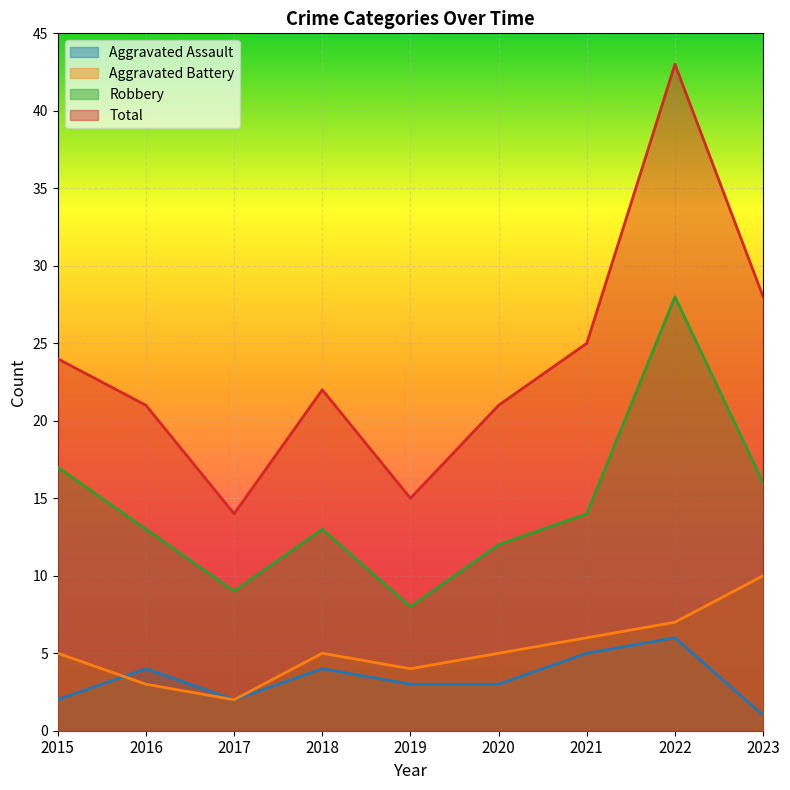

Is it true that Total equals 15 at 2023?

False